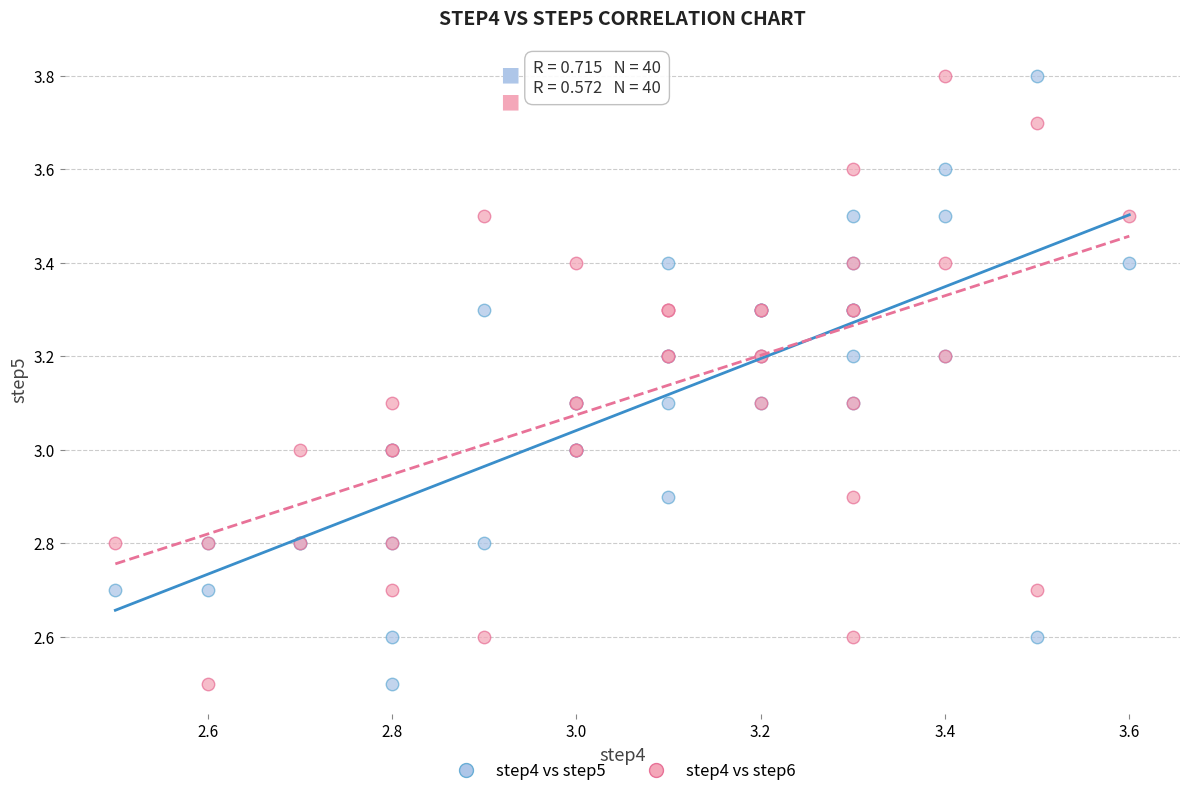

What are all the series names shown in the legend?

step4 vs step5, step4 vs step6